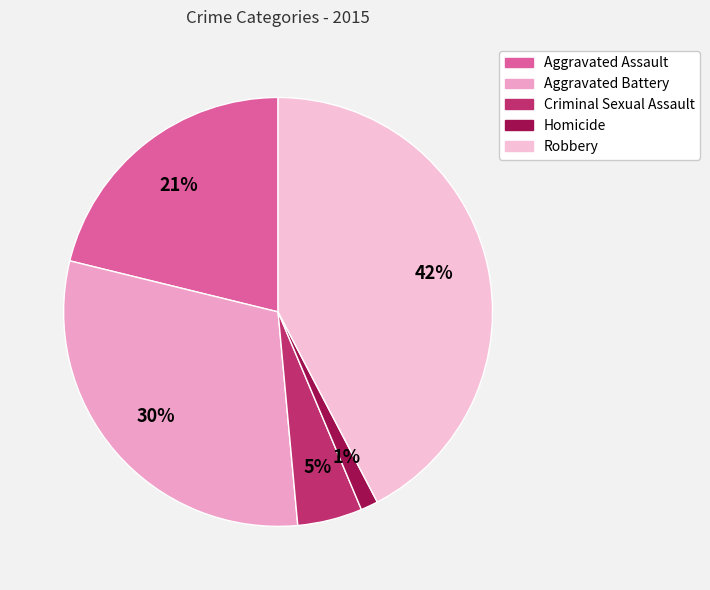

Is Criminal Sexual Assault the majority of the pie?

No